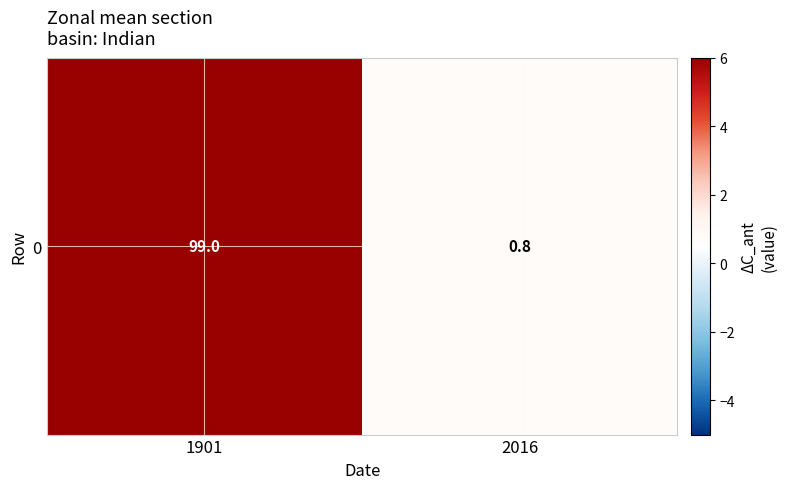

What is the sum of the values at 1901 and 2016?

99.8